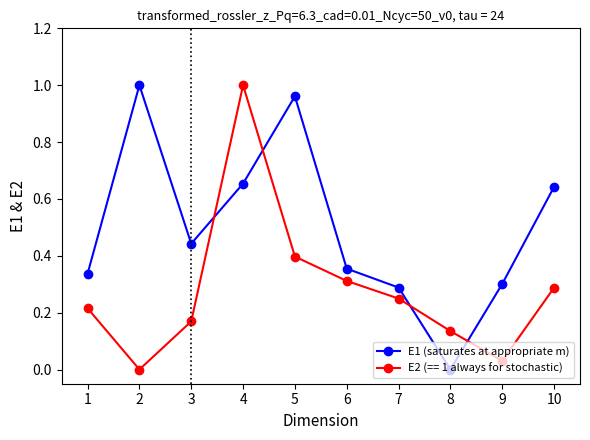

What is the sum of all E2 (== 1 always for stochastic) values?

2.8